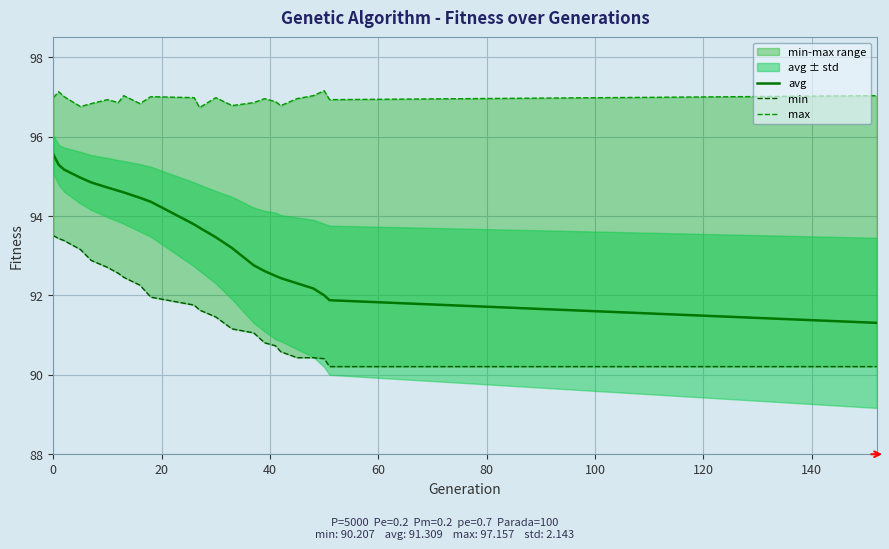

What is the minimum value for avg?

91.3